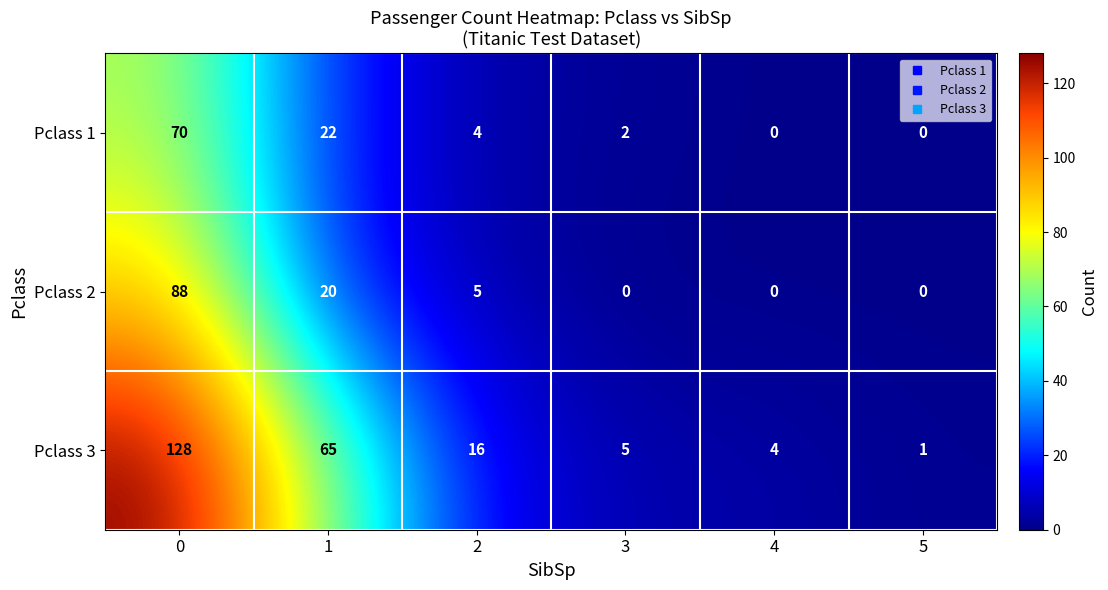

At 3, list the series in order from smallest to largest.

Pclass 2, Pclass 1, Pclass 3